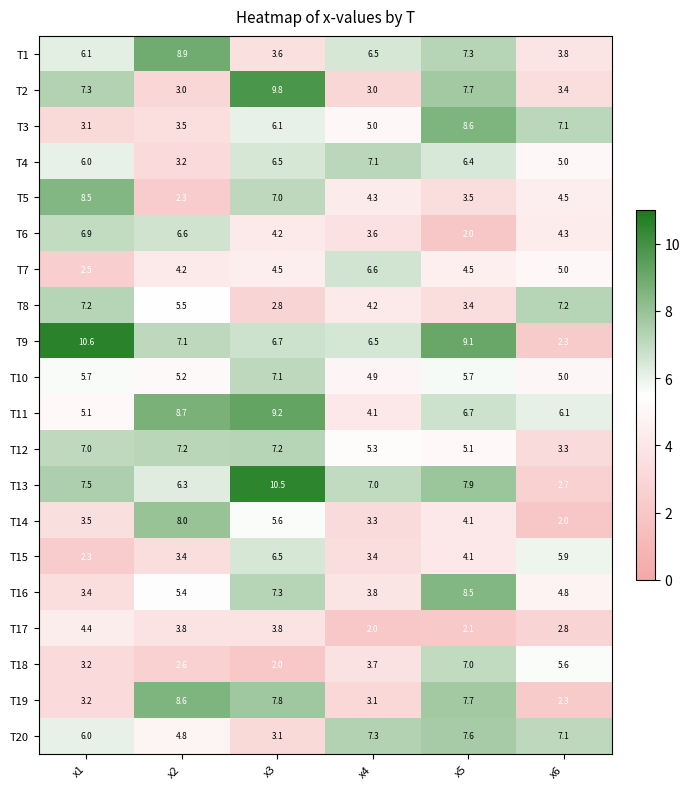

What is the approximate value of T6 at x5?

2.0